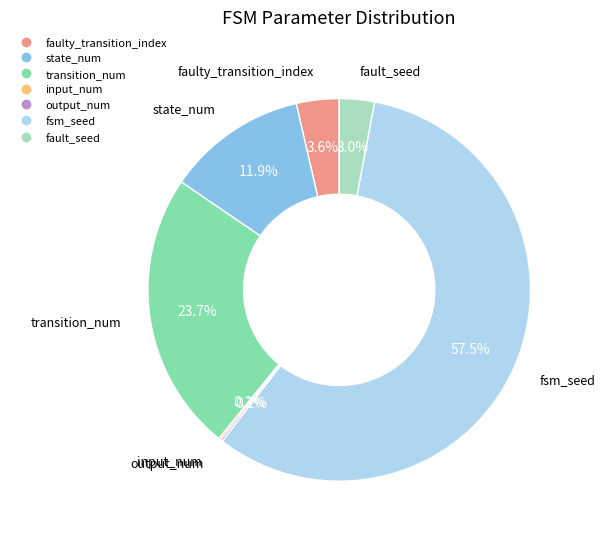

Which has a higher value, fault_seed or state_num?

state_num